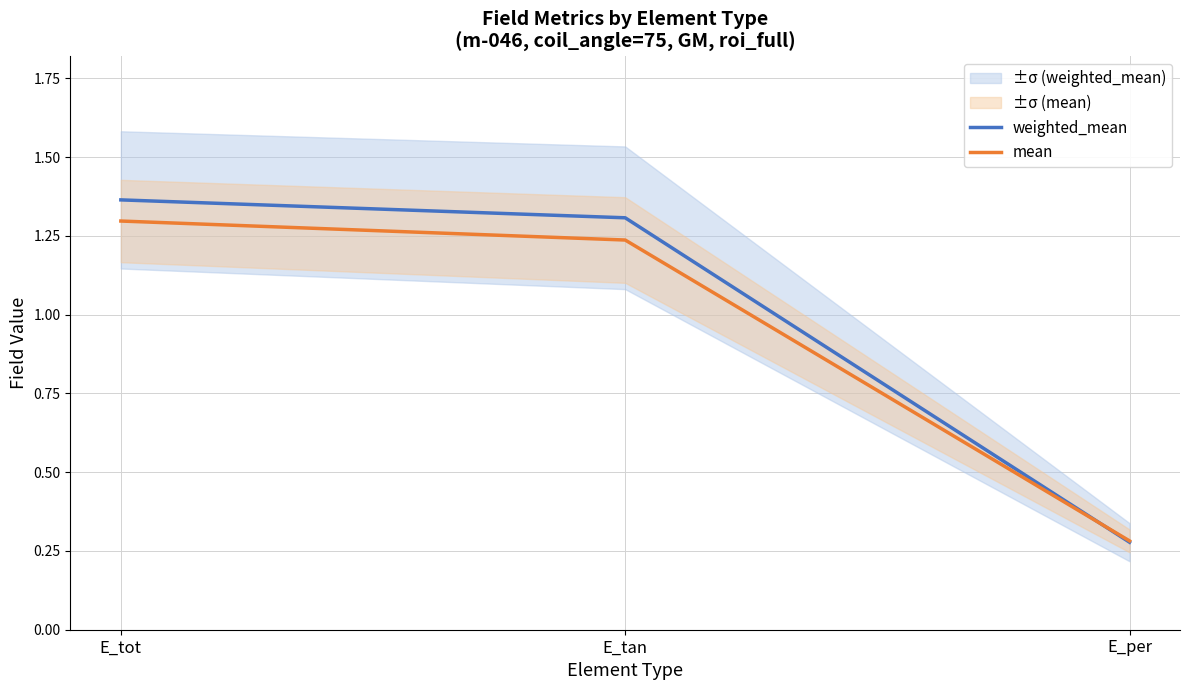

What is the lowest value of the mean series?

0.3